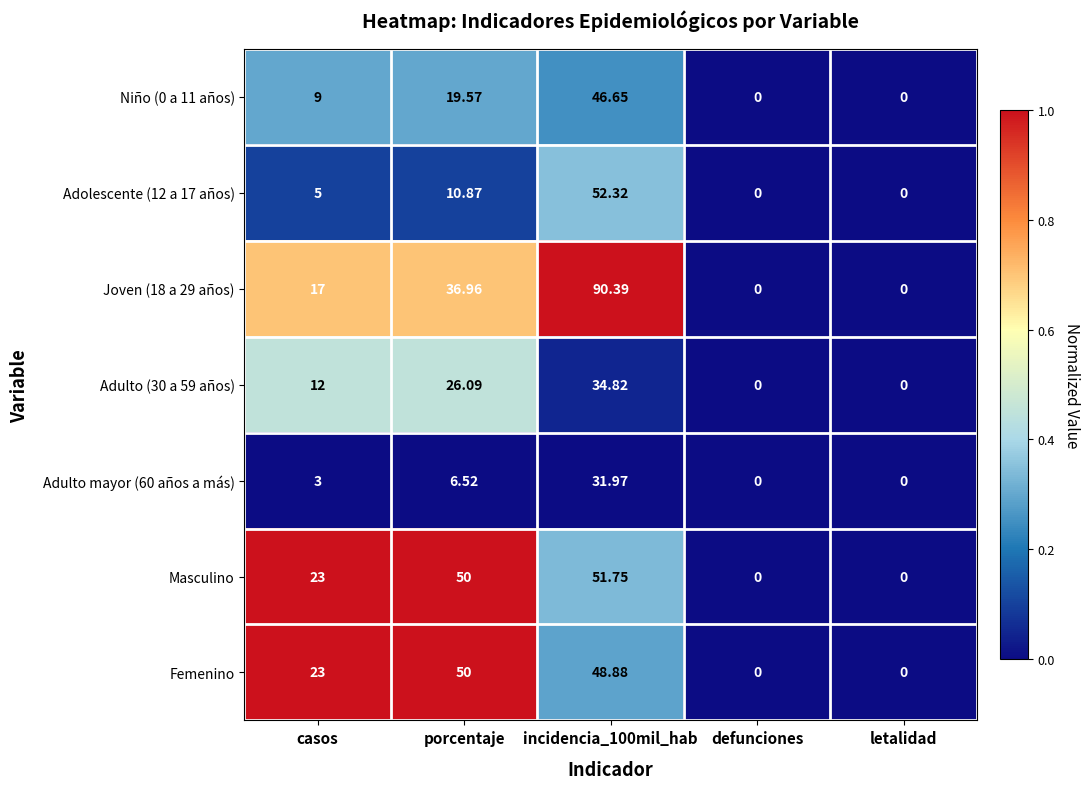

Is the value of Adulto (30 a 59 años) at incidencia_100mil_hab greater than the value of Adulto mayor (60 años a más) at letalidad?

Yes